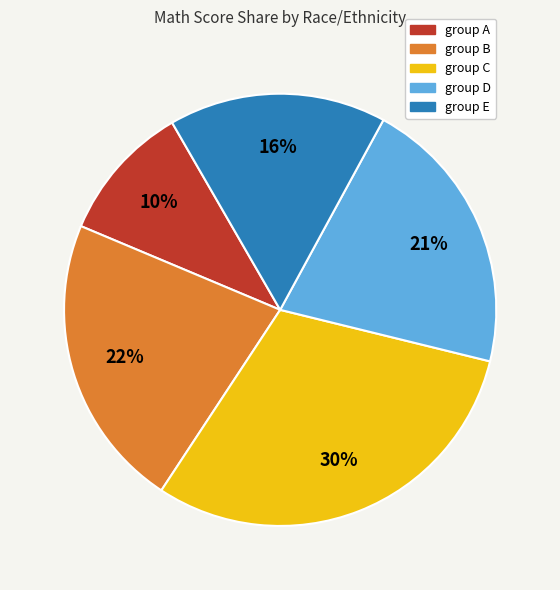

Do group E and group C together represent more than half of the pie?

No